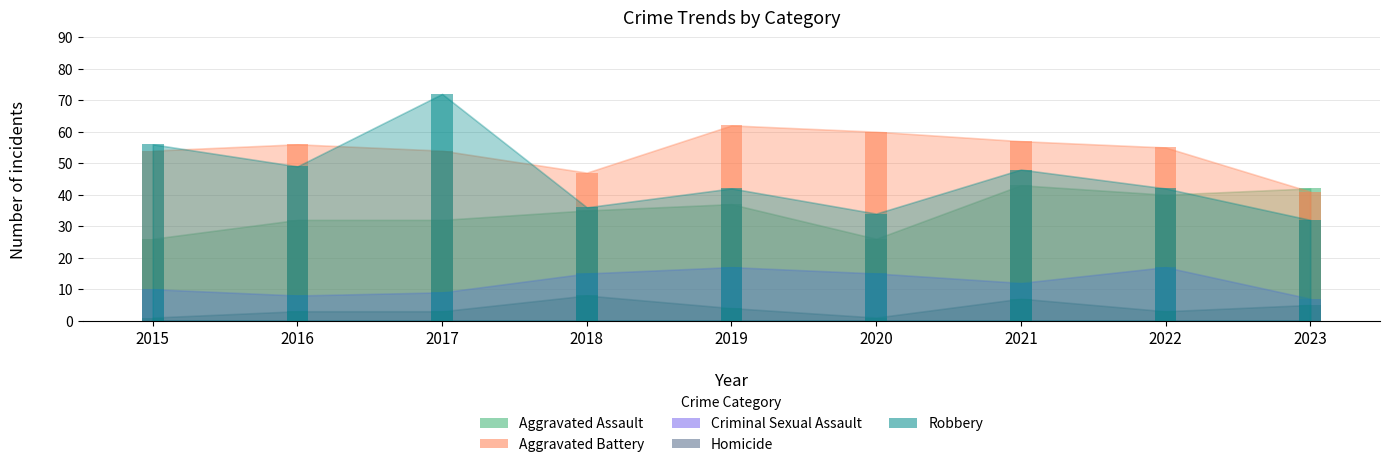

What is the approximate value of Aggravated Assault at 2017?

32